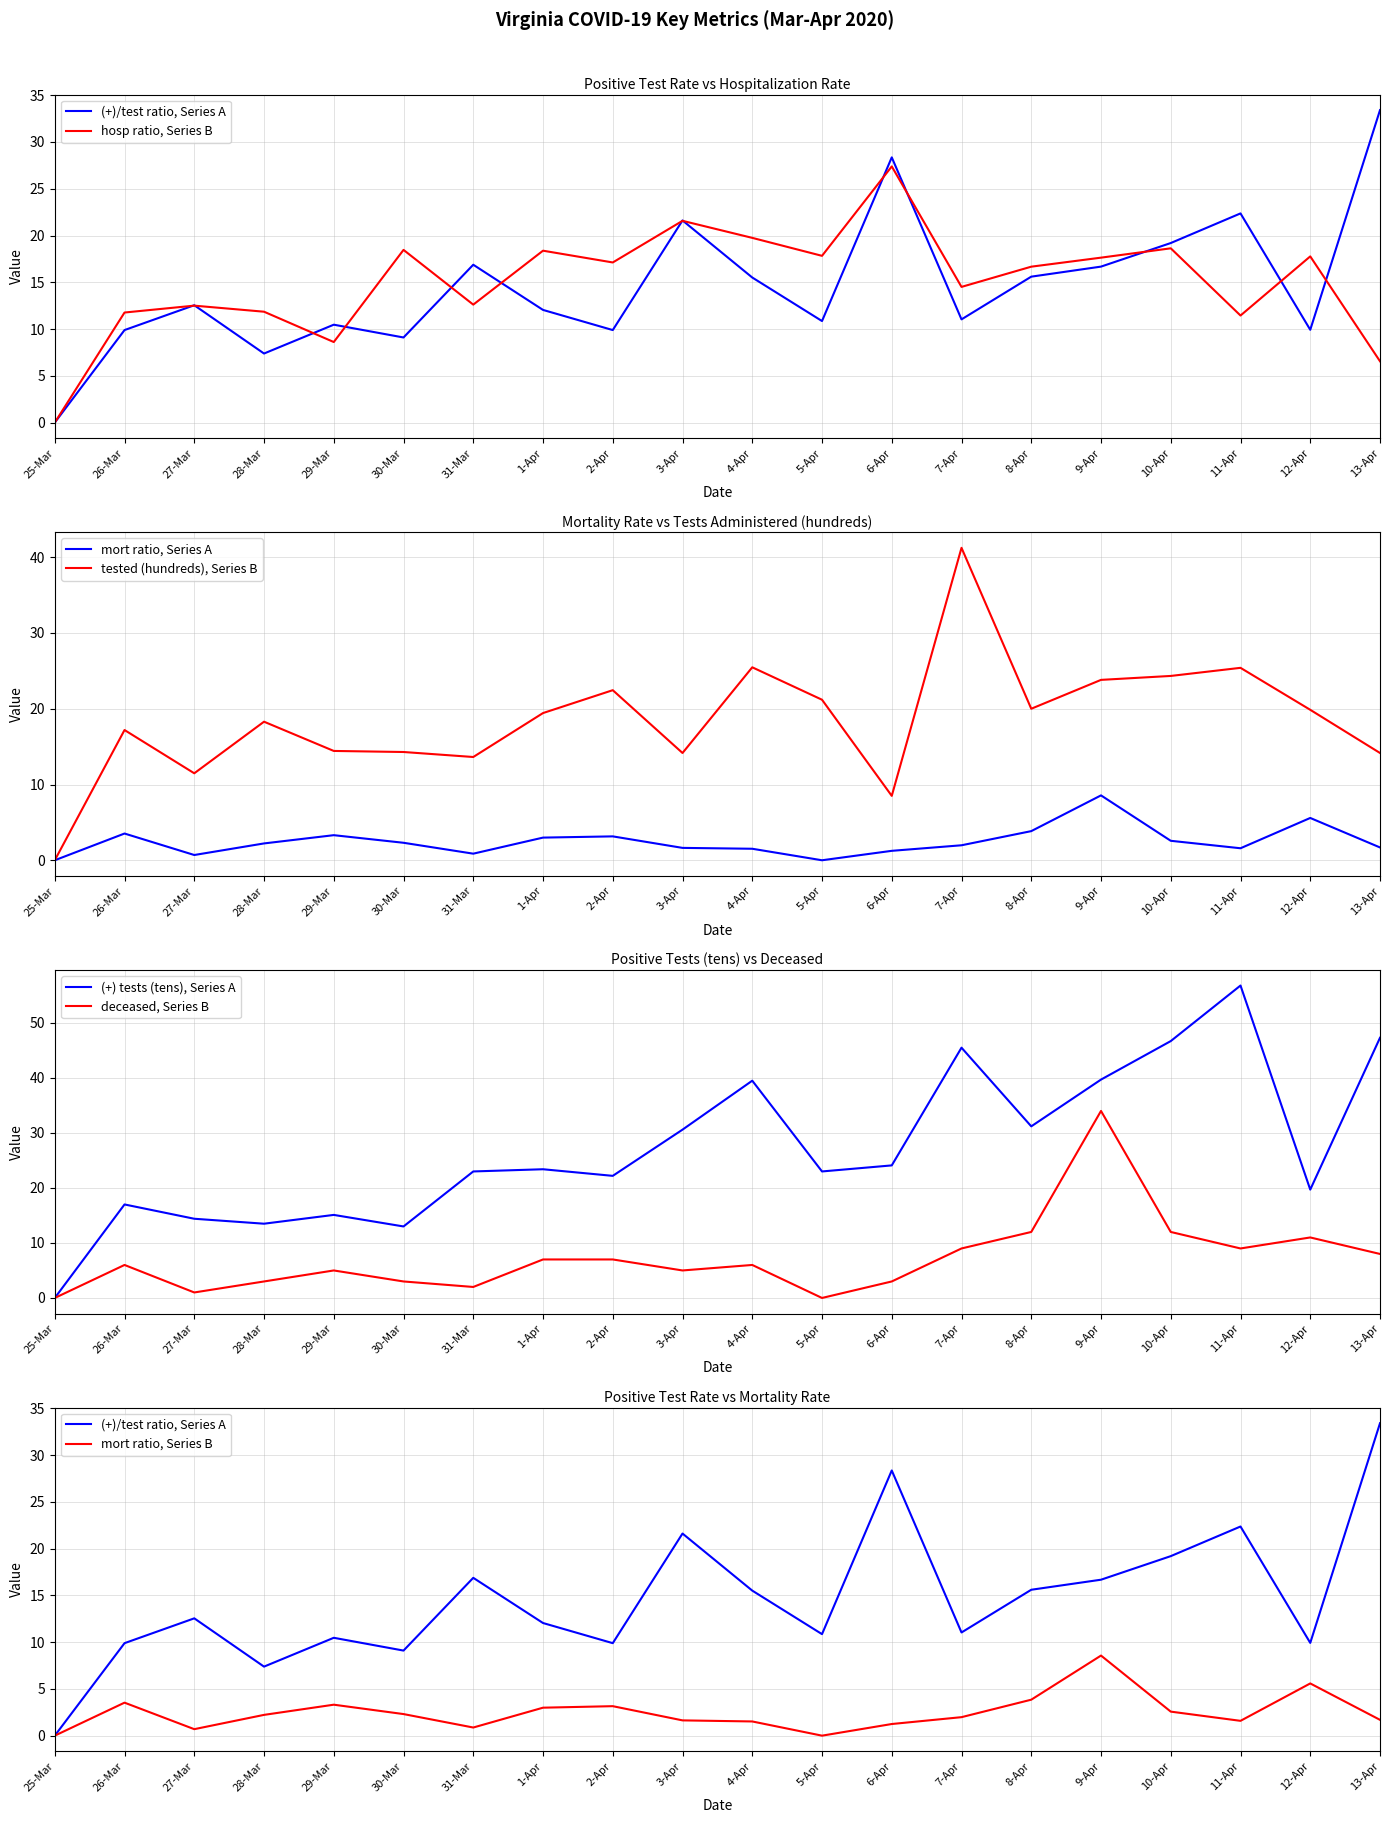

Is this an area chart (filled region under the line)?

No